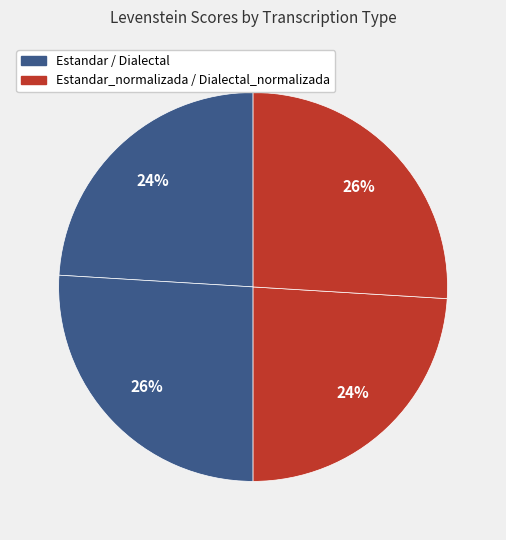

What is the smallest slice in the pie chart?

Estandar